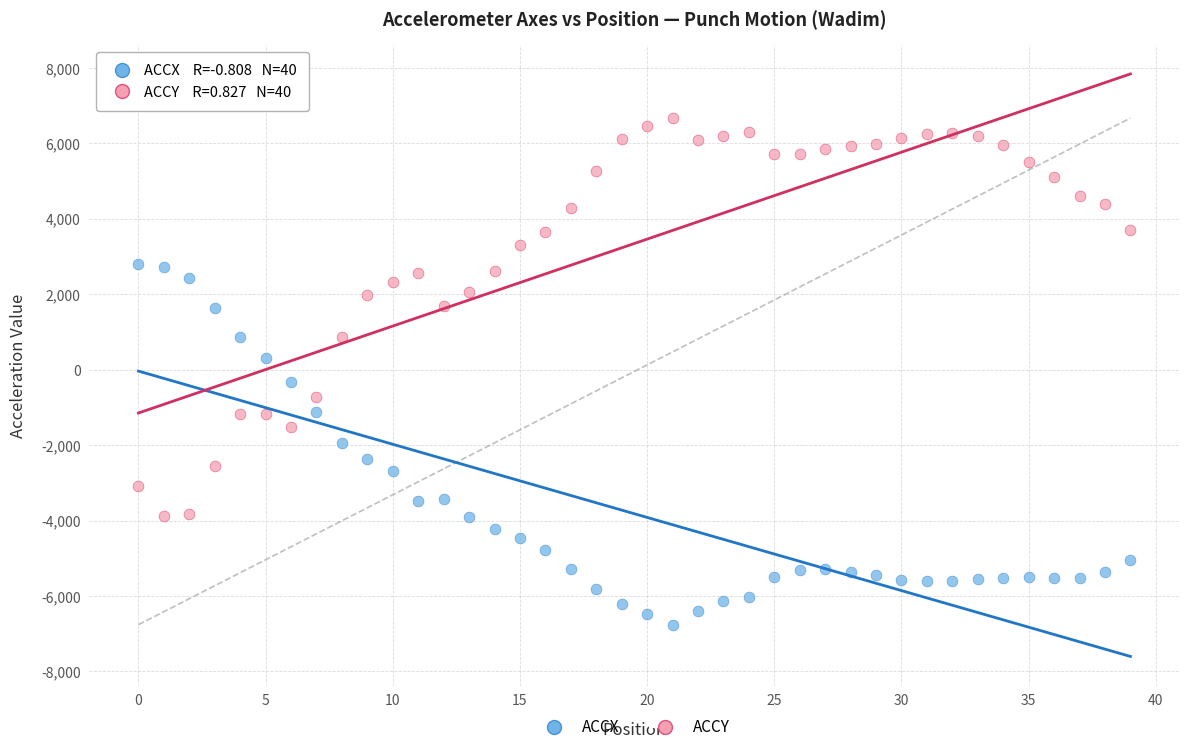

Across all data points, what is the range of Y values (max minus min)?

13430